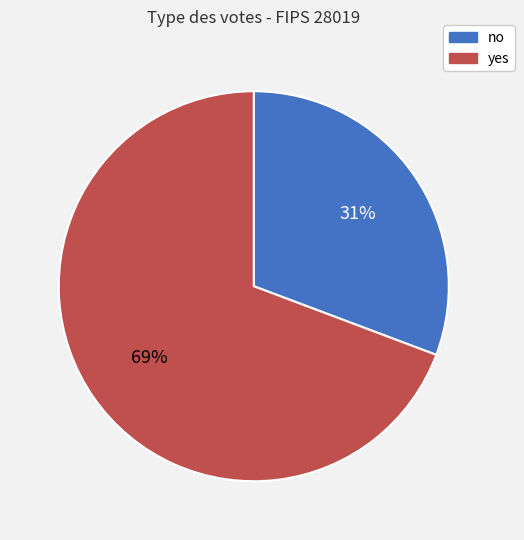

To the nearest percent, what percentage of the pie is yes?

69%